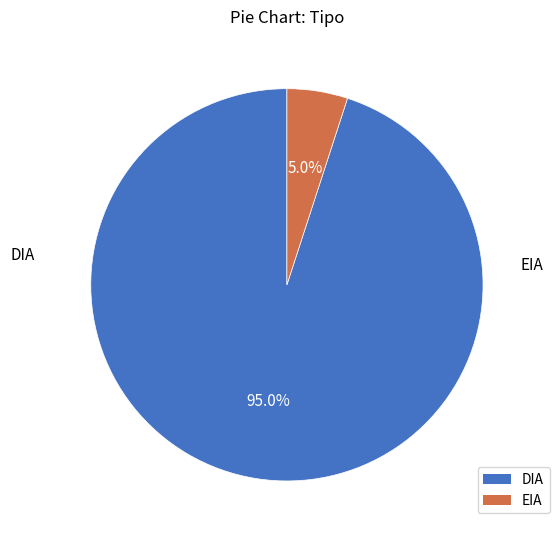

Which slice is the largest?

DIA